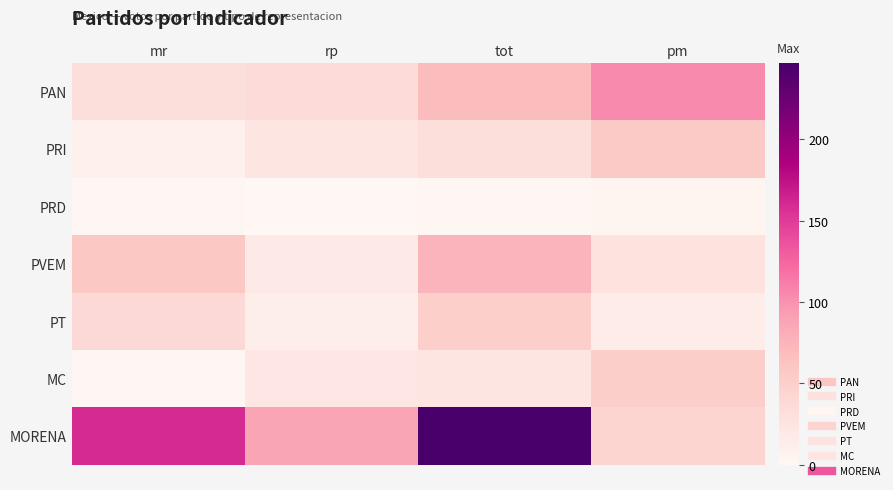

What is the maximum value shown in the chart?

247